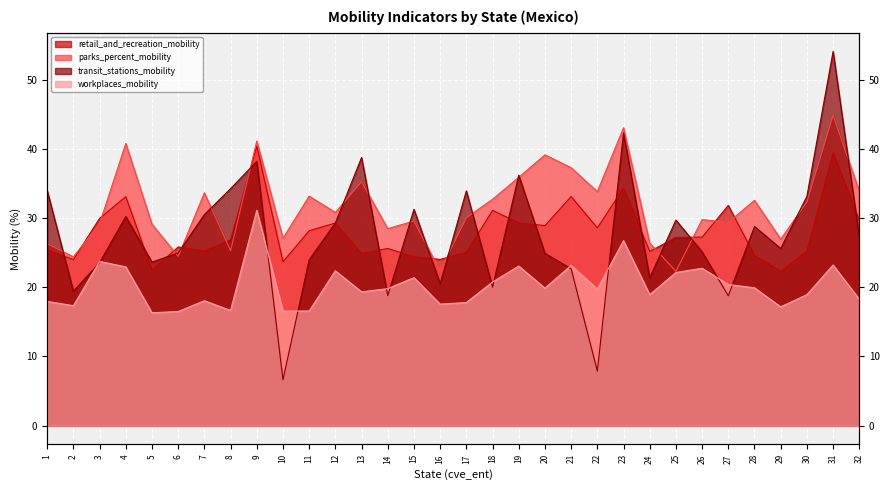

What is the sum of all retail_and_recreation_mobility values?

896.2